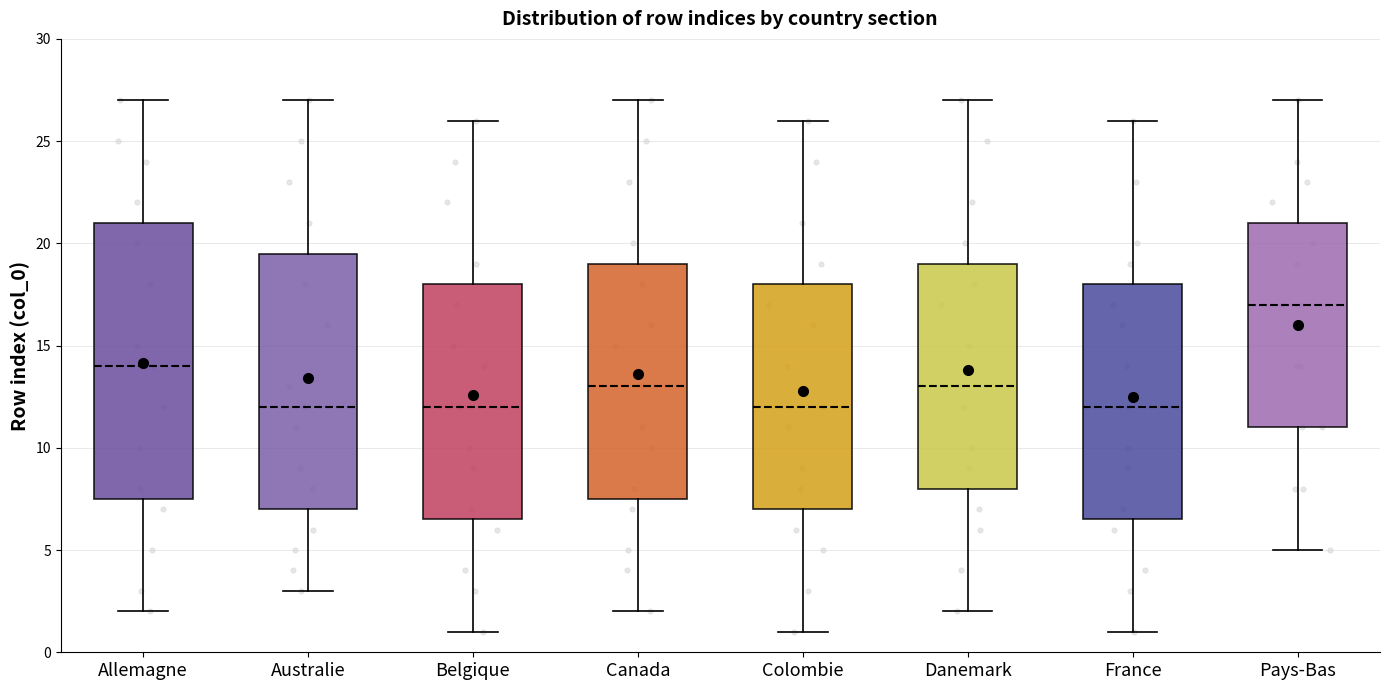

Reading left to right, read every box against the y-axis: the position of its median line, the range the box covers, and the ends of its whiskers. The values are not printed on the chart, so give them approximately, as read against the axis.

Allemagne: median 14.0, box 7.5 to 21.0, whiskers 2.0 to 27.0
Australie: median 12.0, box 7.0 to 19.5, whiskers 3.0 to 27.0
Belgique: median 12.0, box 6.5 to 18.0, whiskers 1.0 to 26.0
Canada: median 13.0, box 7.5 to 19.0, whiskers 2.0 to 27.0
Colombie: median 12.0, box 7.0 to 18.0, whiskers 1.0 to 26.0
Danemark: median 13.0, box 8.0 to 19.0, whiskers 2.0 to 27.0
France: median 12.0, box 6.5 to 18.0, whiskers 1.0 to 26.0
Pays-Bas: median 17.0, box 11.0 to 21.0, whiskers 5.0 to 27.0